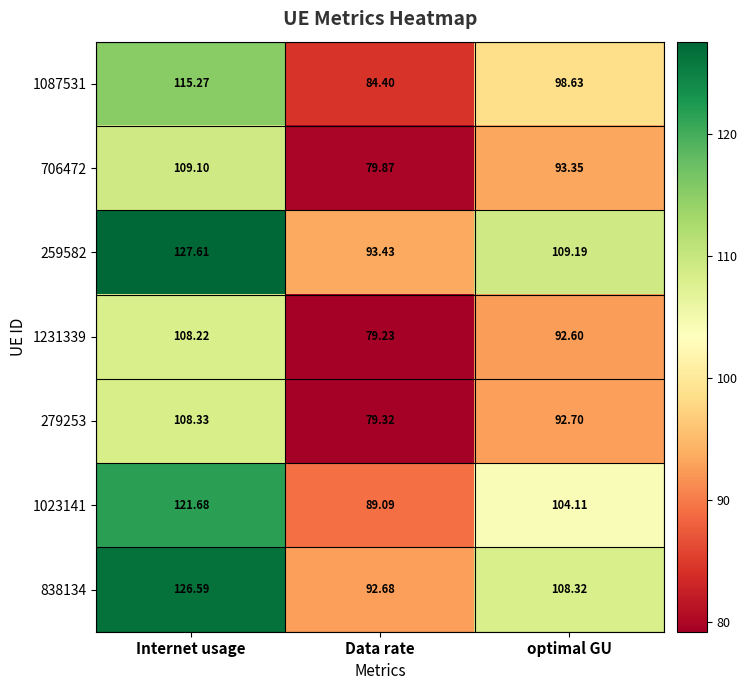

Where is 706472 nearest to the value 94?

optimal GU